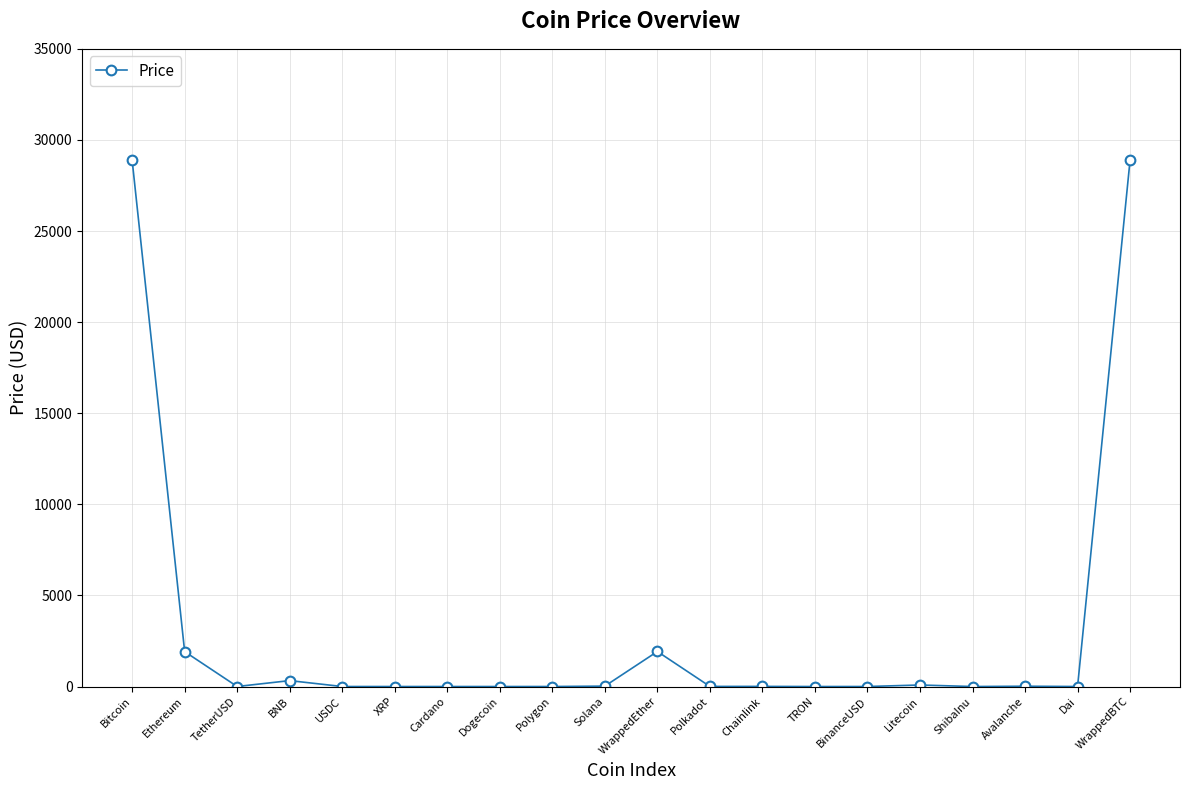

What is the change in value from Polygon to TRON?

-0.9